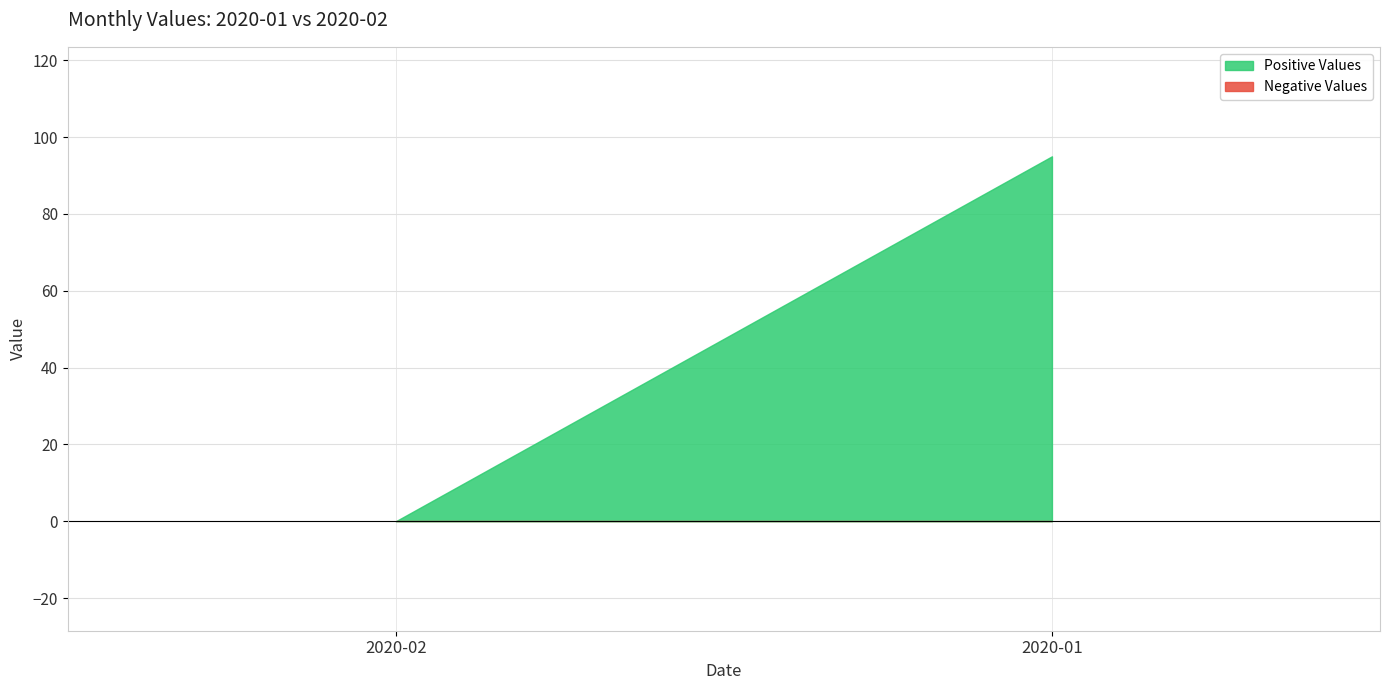

What is the total value across all series at 2020-01?

95